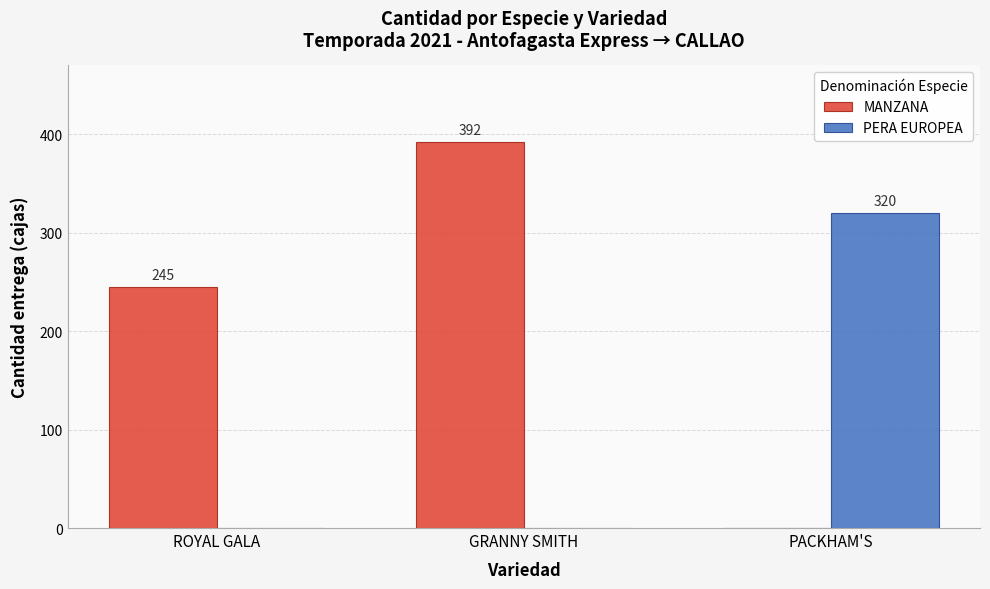

Which series has the largest range (max minus min)?

MANZANA